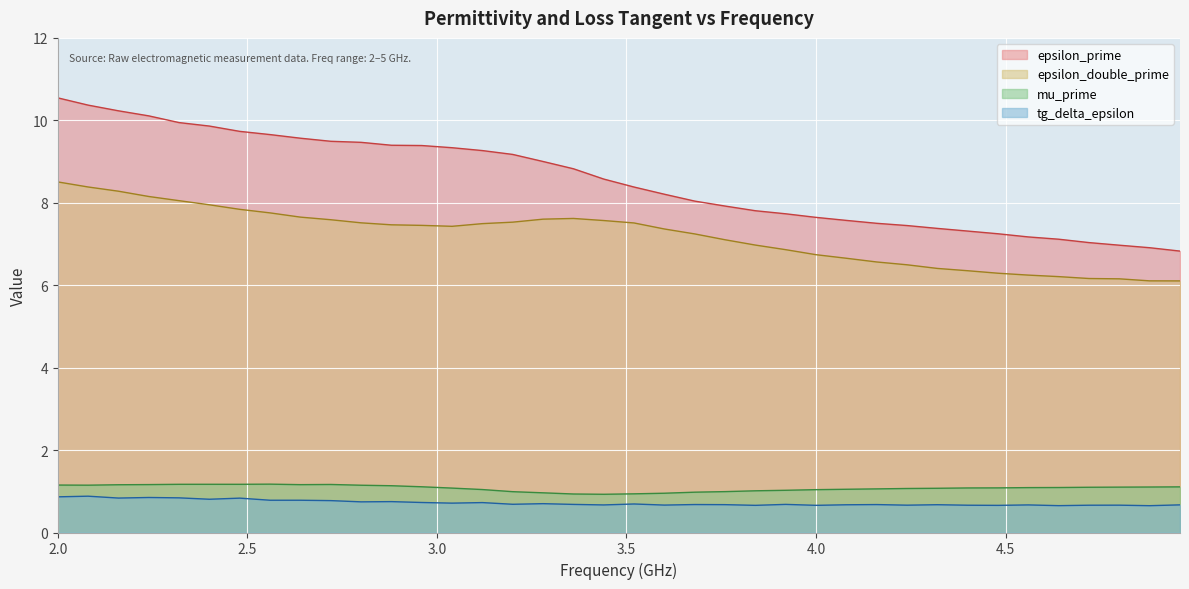

What is the label of the 30th point from the left?

4.32